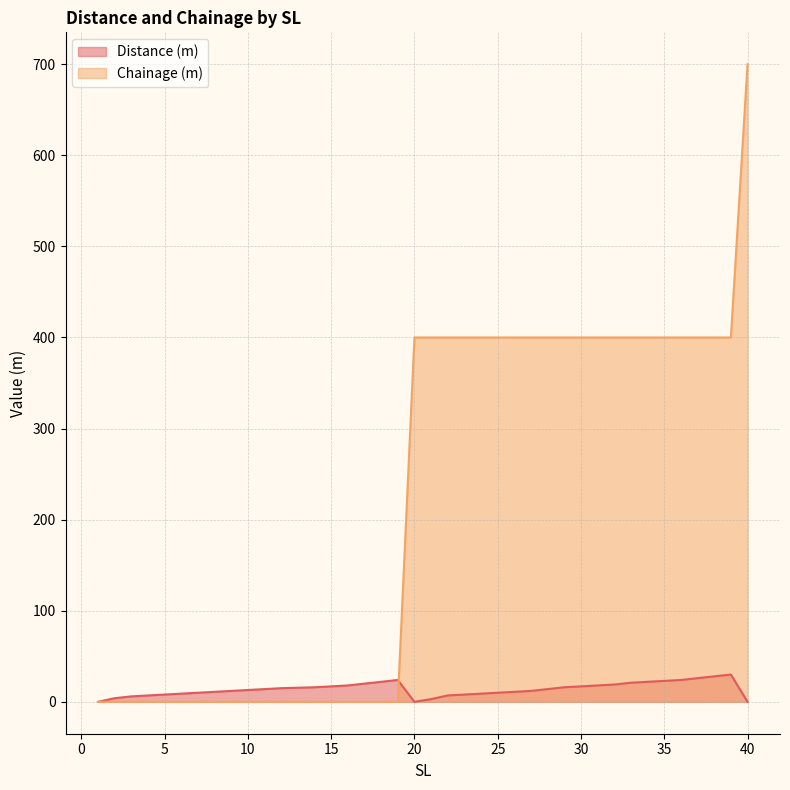

In Distance (m), how many points are lower than both neighbors (excluding endpoints)?

1